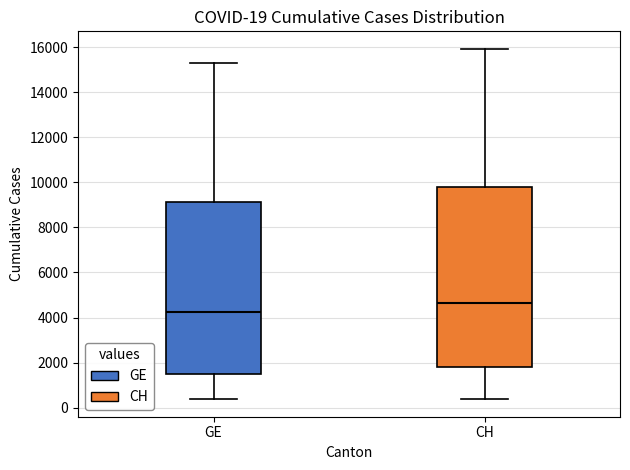

Which box has the highest median line?

CH